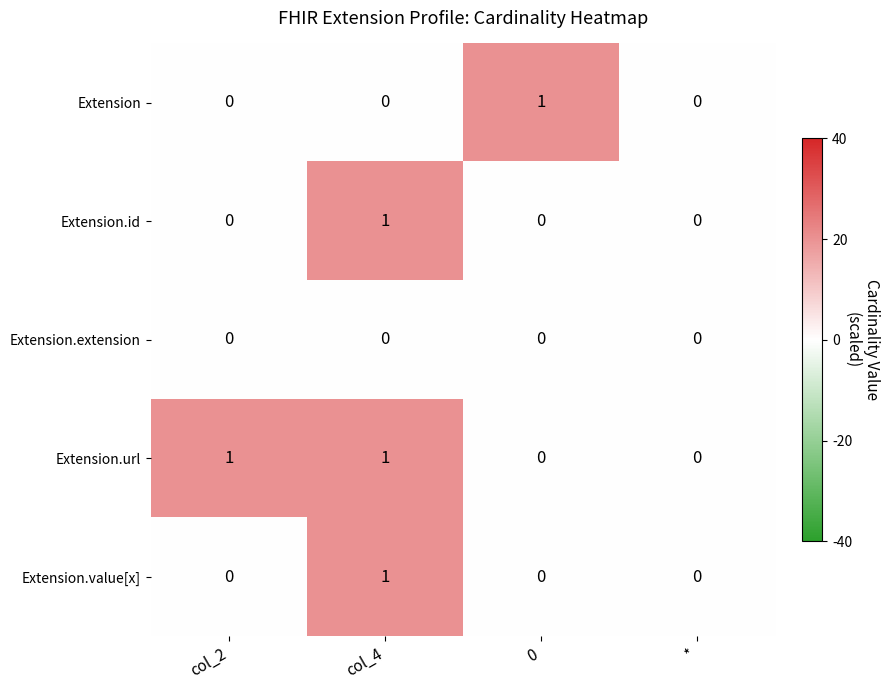

At which category is the sum across all series the highest?

col_4